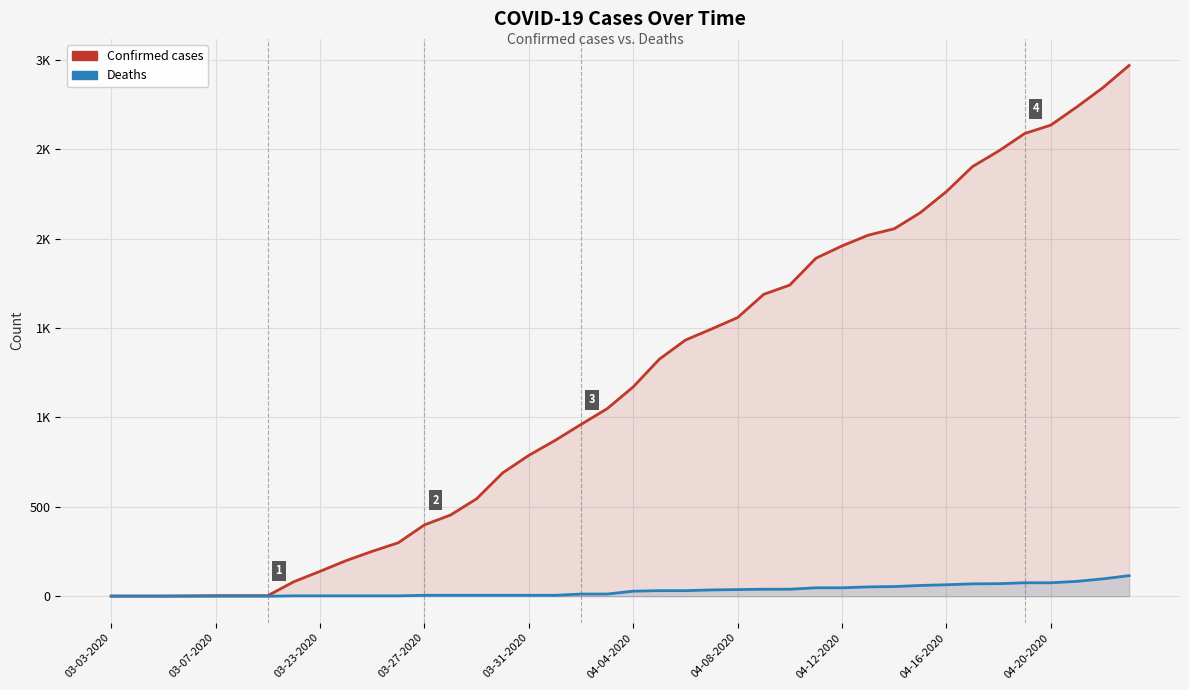

Between 14 and 31, which is larger?

31